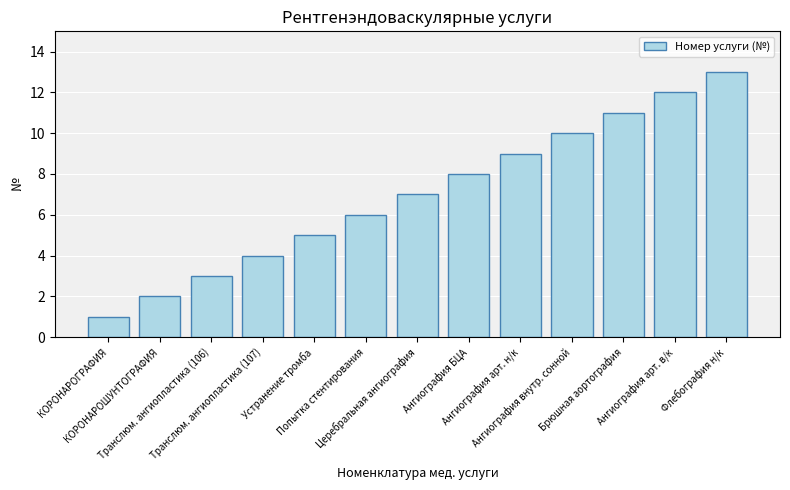

What is the difference between the maximum and minimum values?

12